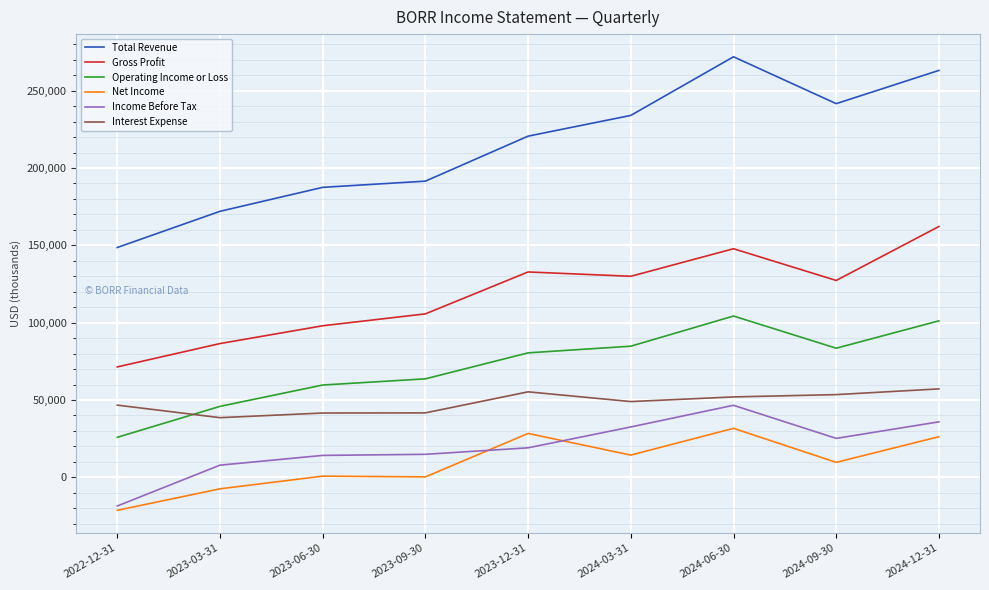

The Net Income series shows -21300 at 2022-12-31. True or false?

True